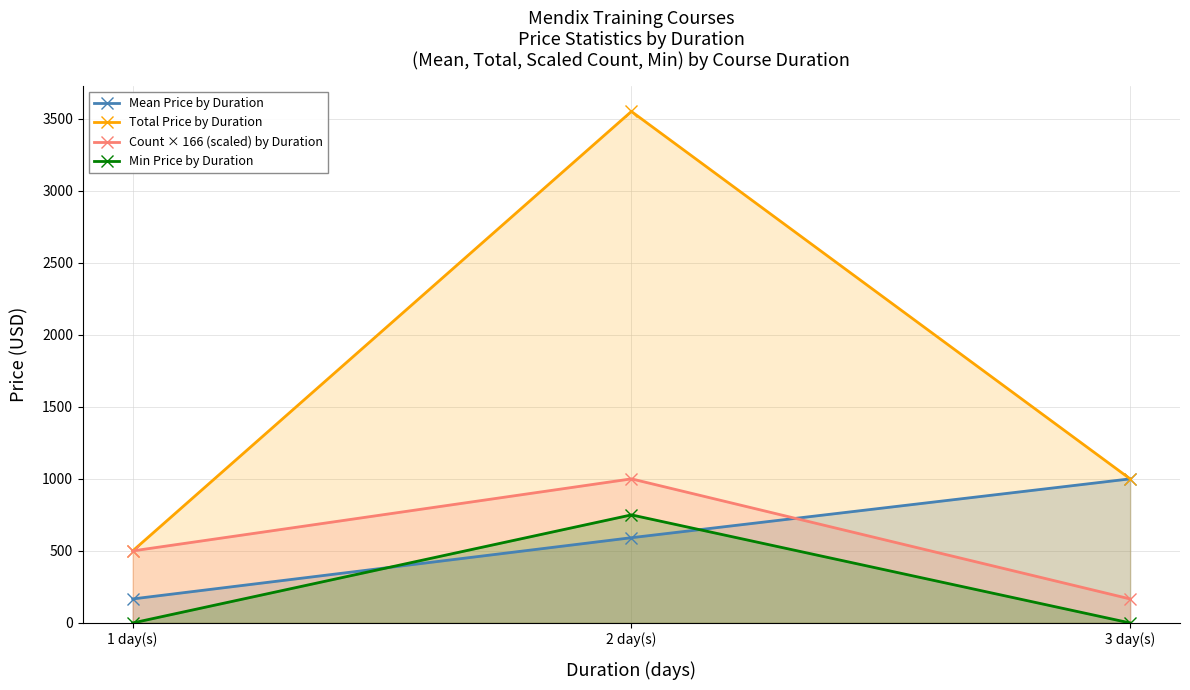

At which category is the sum across all series the highest?

2 day(s)